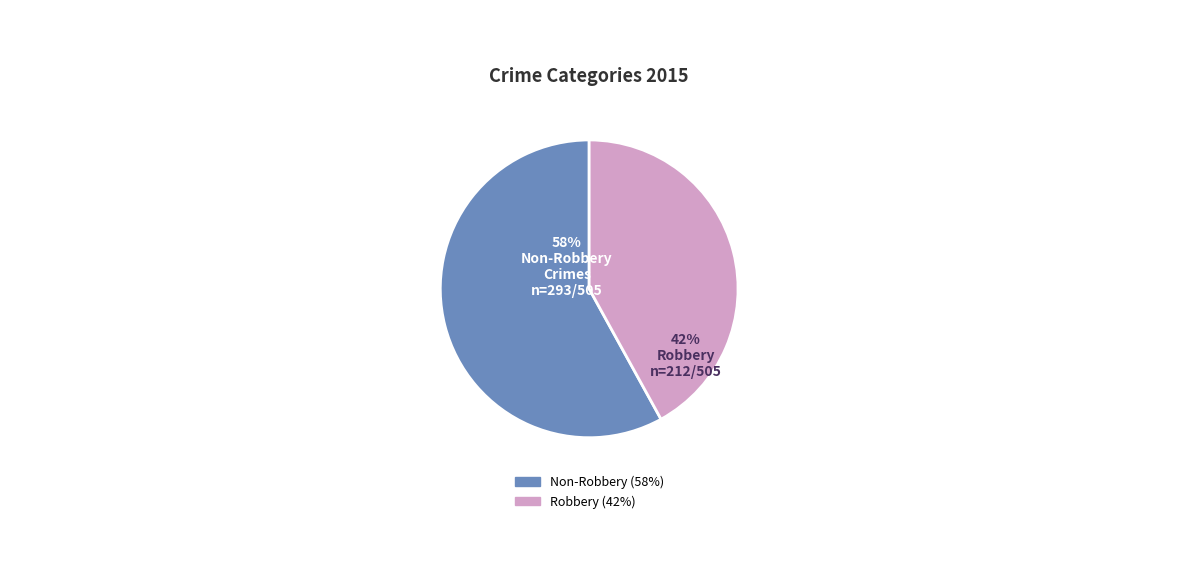

Is there a majority slice in this chart?

Yes